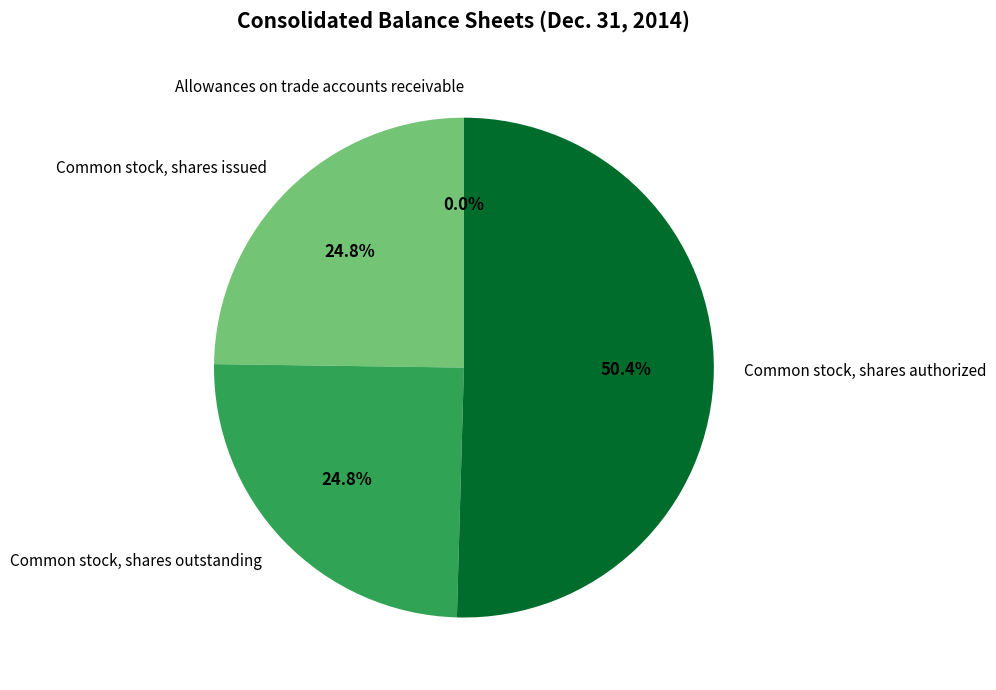

What is the majority slice?

Common stock, shares authorized